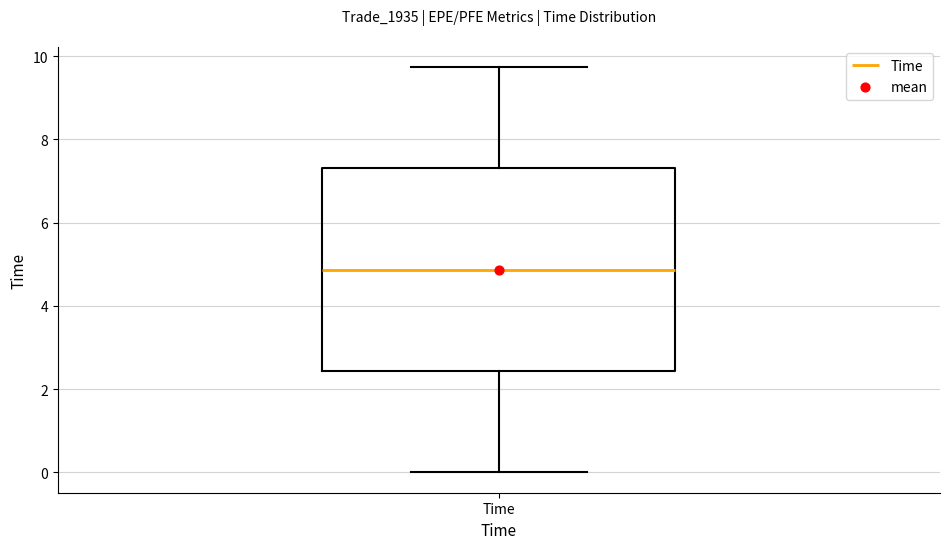

Where does the median line of the box for Time sit on the y-axis? The values are not printed on the chart, so give them approximately, as read against the axis.

4.8